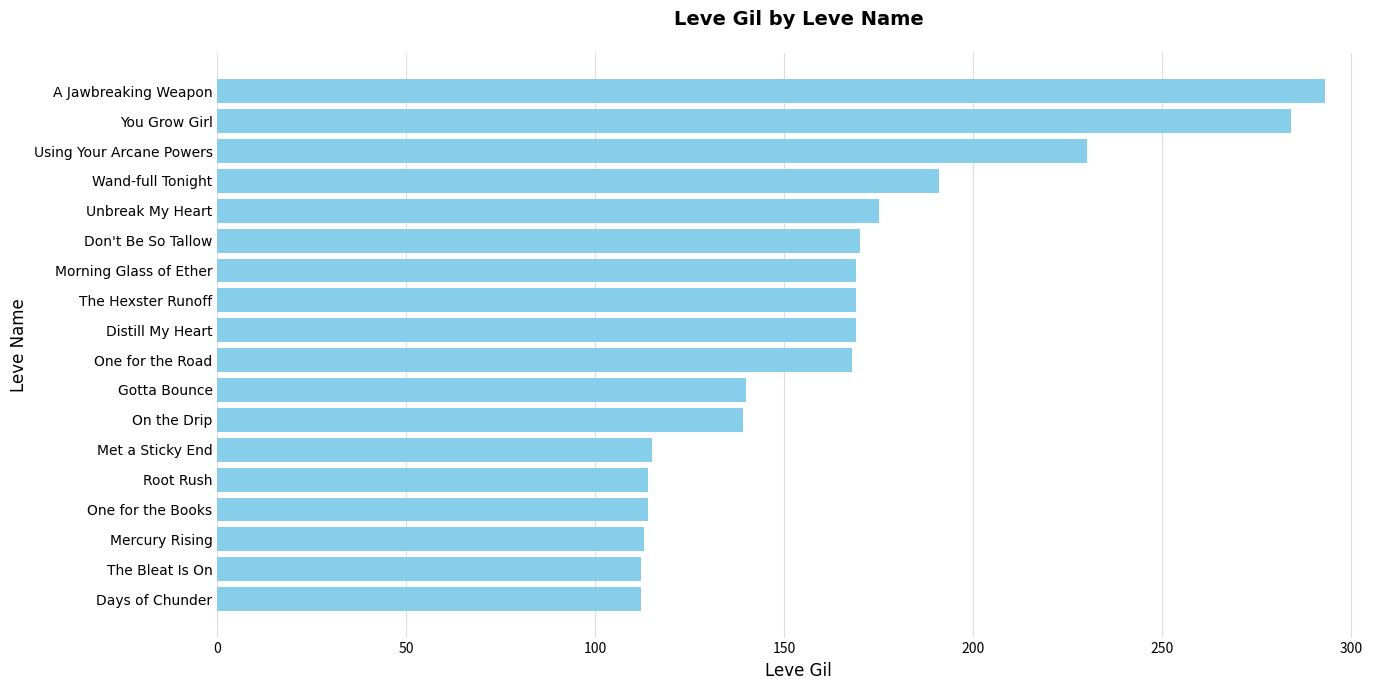

At which label is the value closest to 202?

Wand-full Tonight